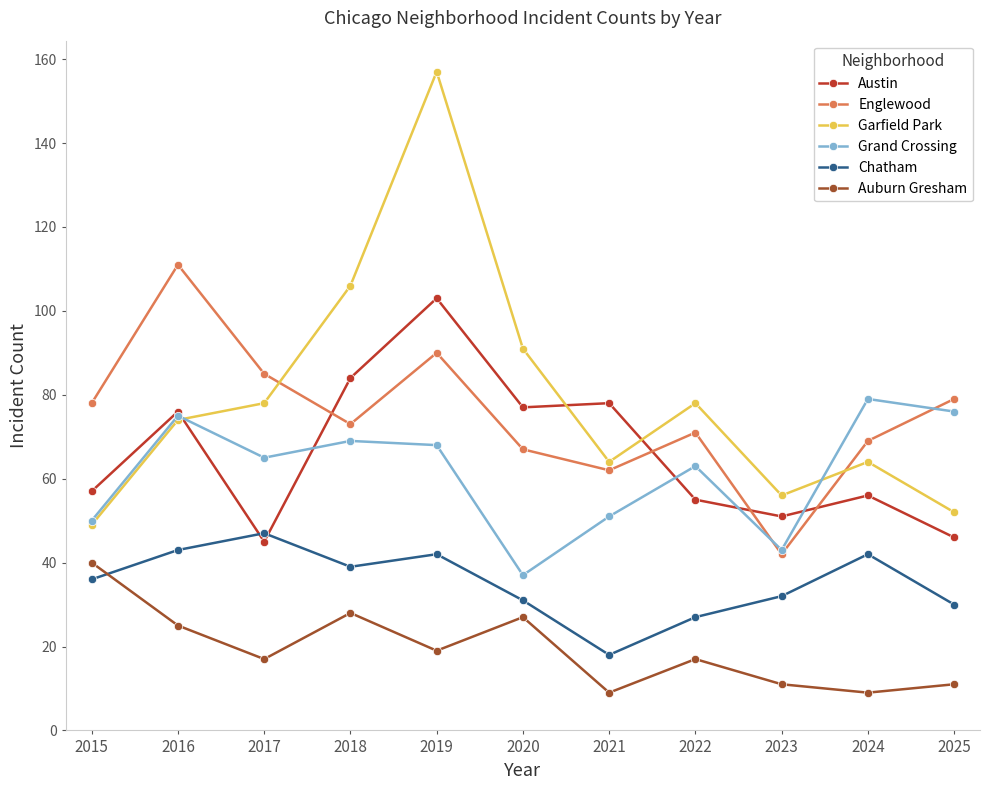

Which series changed the most between 2016 and 2025?

Englewood